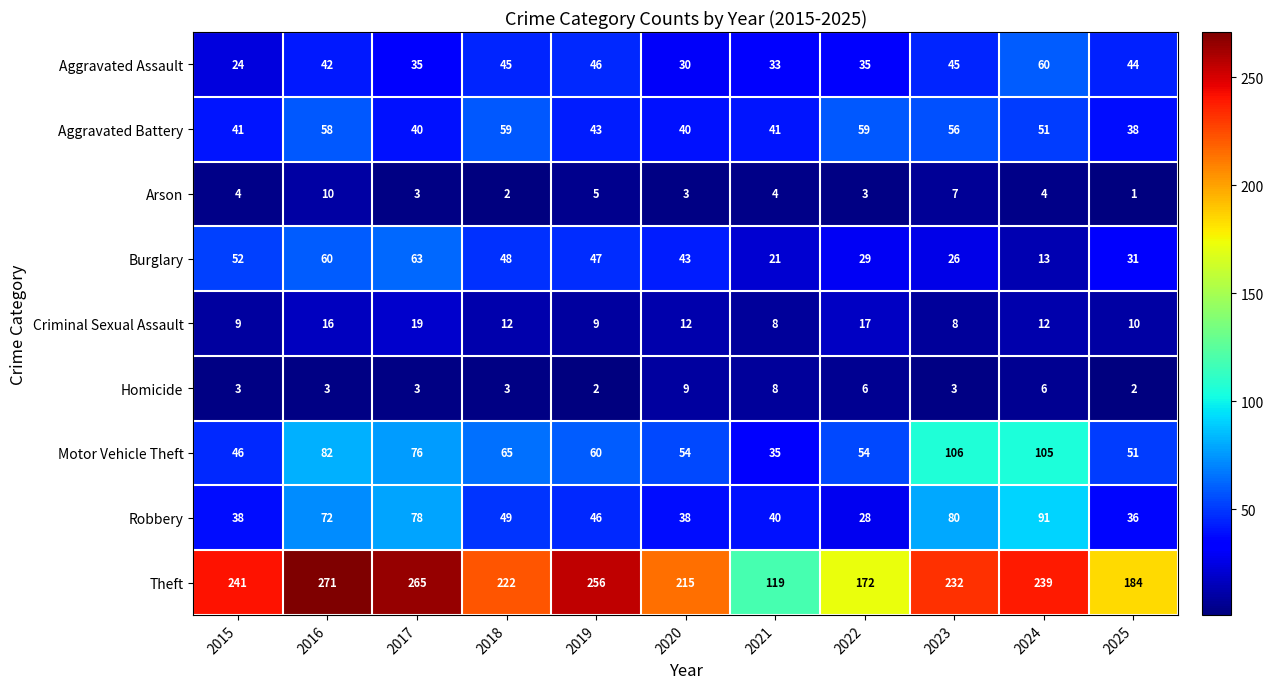

Which series has the largest total across all categories?

Theft